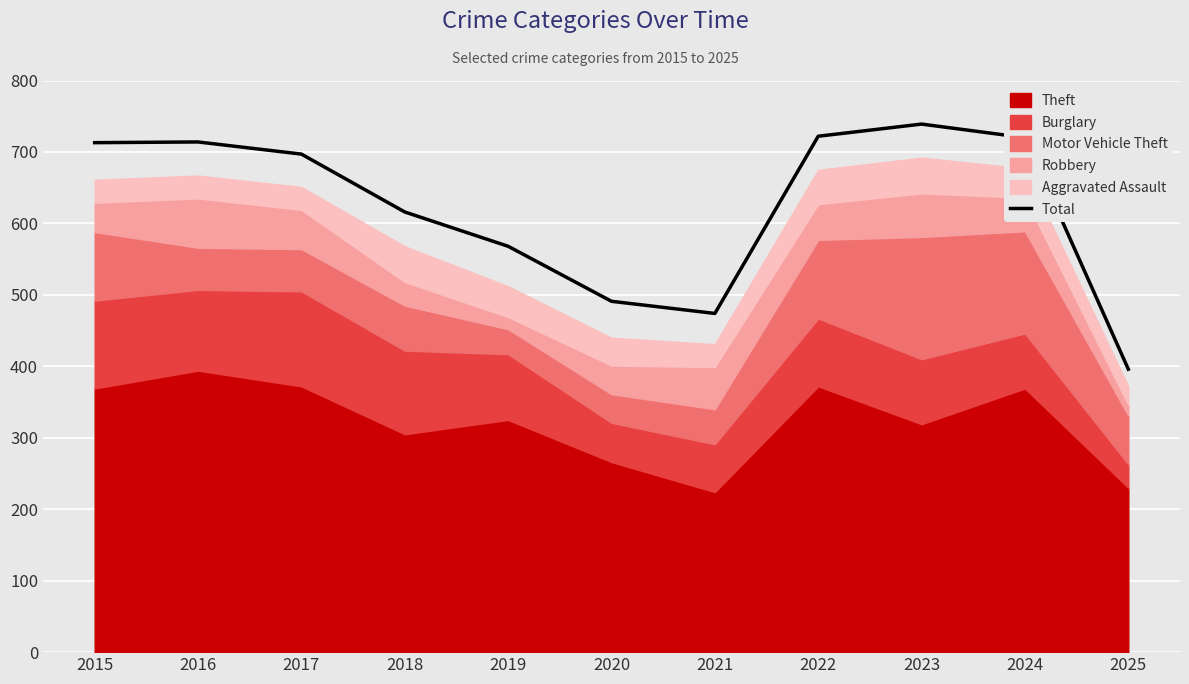

What is the difference between the second highest and second lowest values?

248